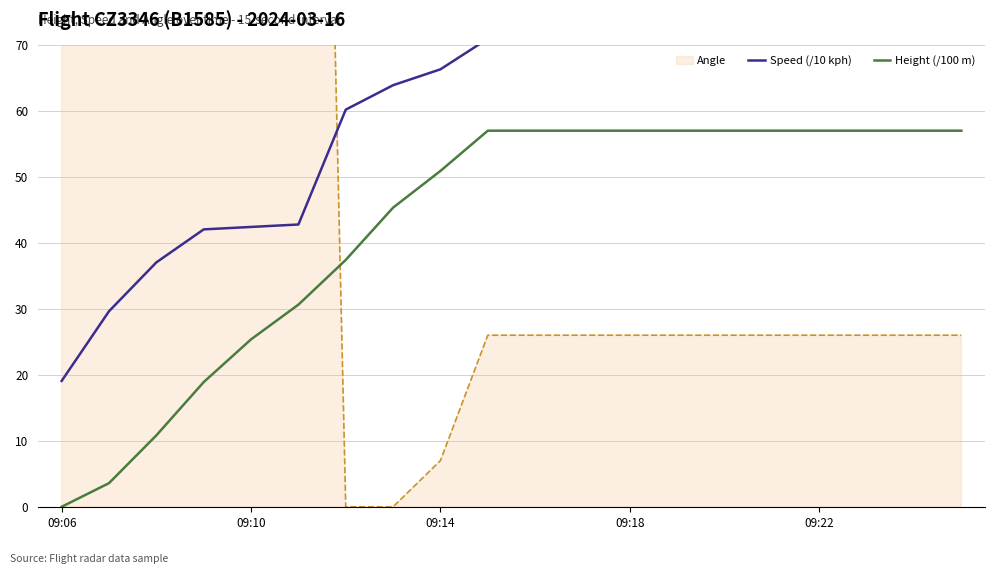

At which category is the sum across all series the highest?

9